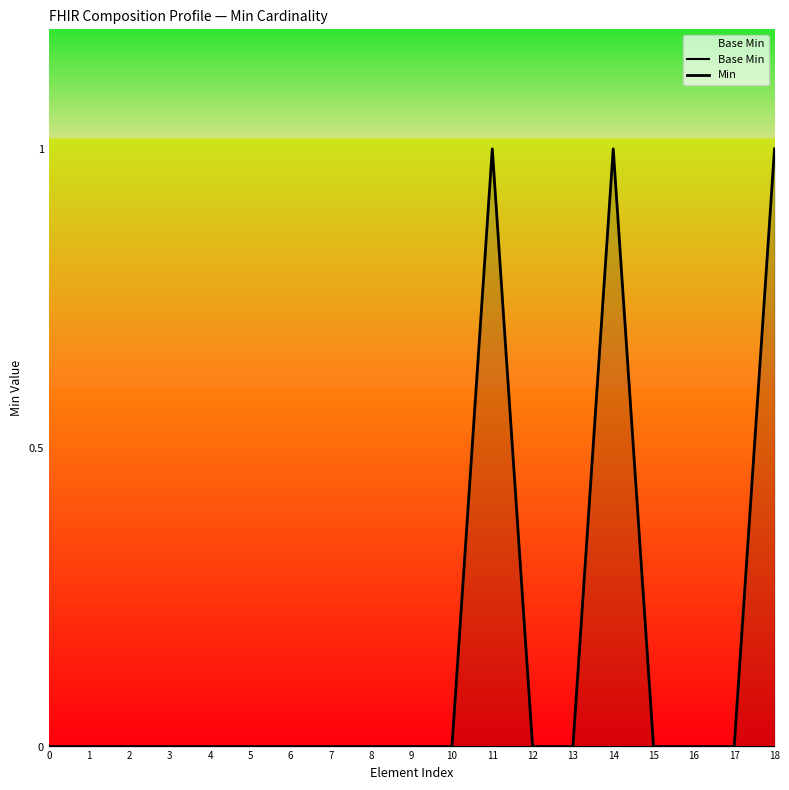

List the series in order of their peak value, highest first.

Min, Base Min